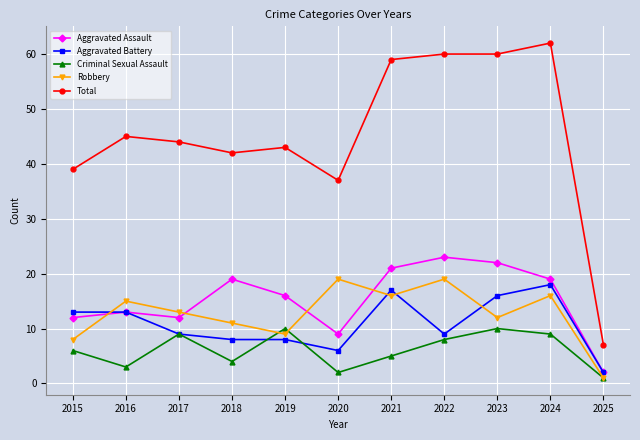

List the series in order of their peak value, highest first.

Total, Aggravated Assault, Robbery, Aggravated Battery, Criminal Sexual Assault